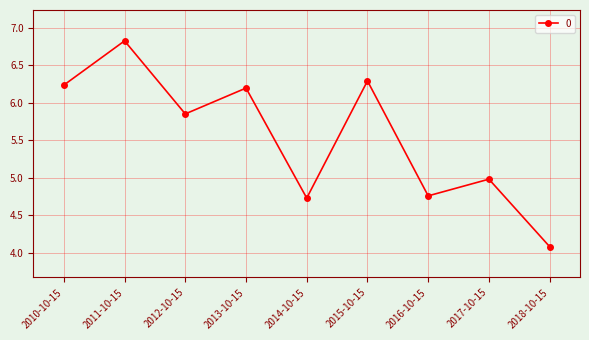

What is the difference between the maximum and minimum values?

2.7